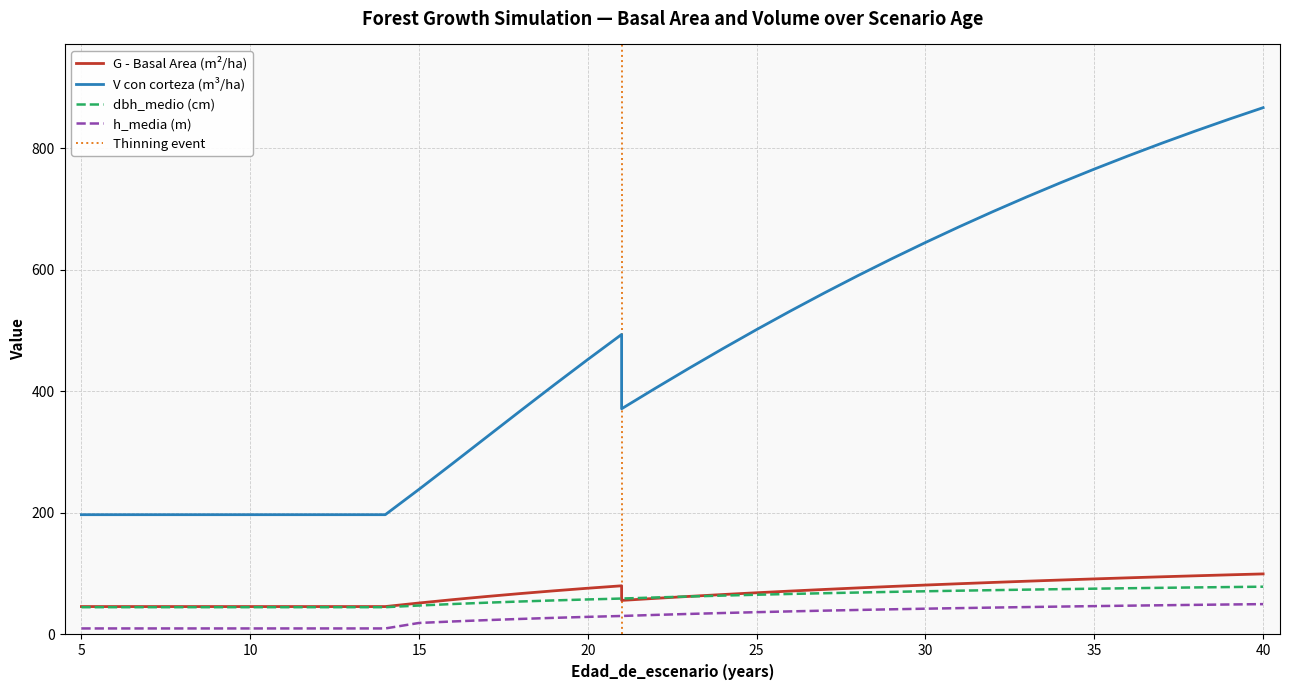

What is the difference between the maximum and second lowest values in the V_con_corteza series?

669.7